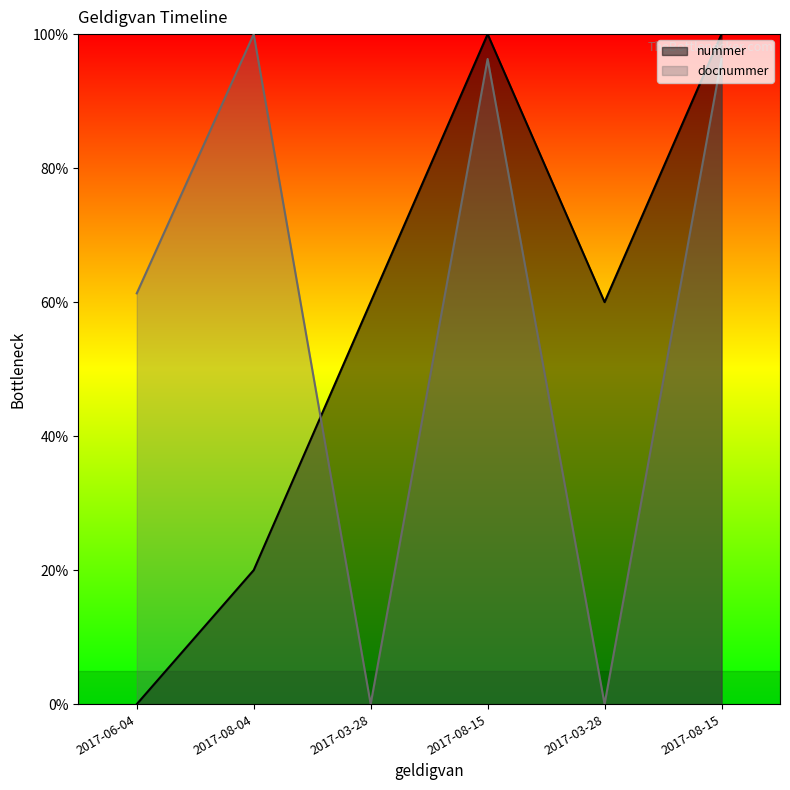

True or false: nummer has a value of 60.0 at 2017-03-28.

True